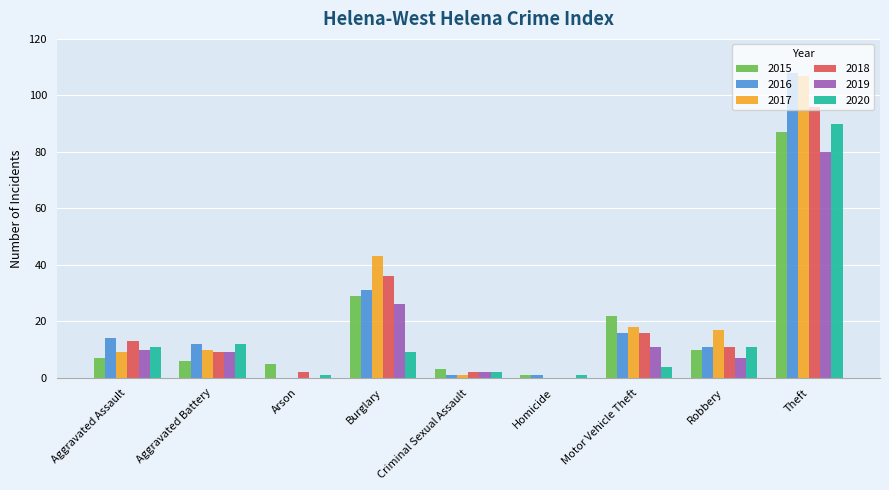

What is the total value across all series at Aggravated Assault?

64